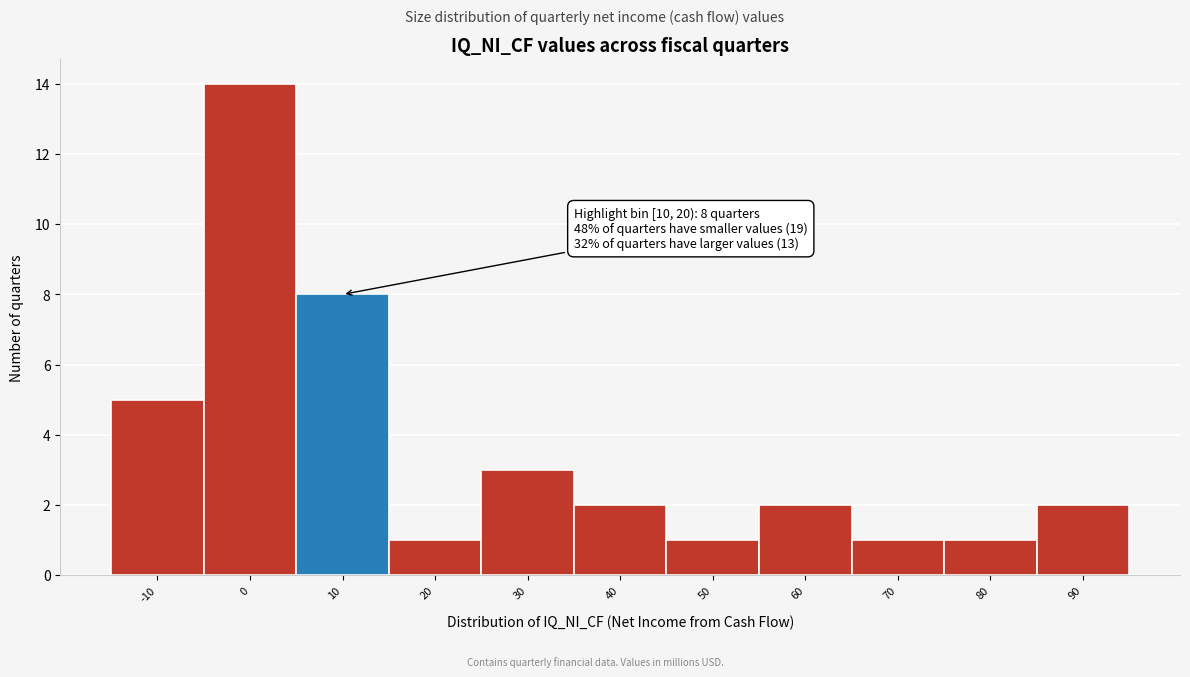

Reading left to right, what are all the values shown in this chart?

5	14	8	1	3	2	1	2	1	1	2